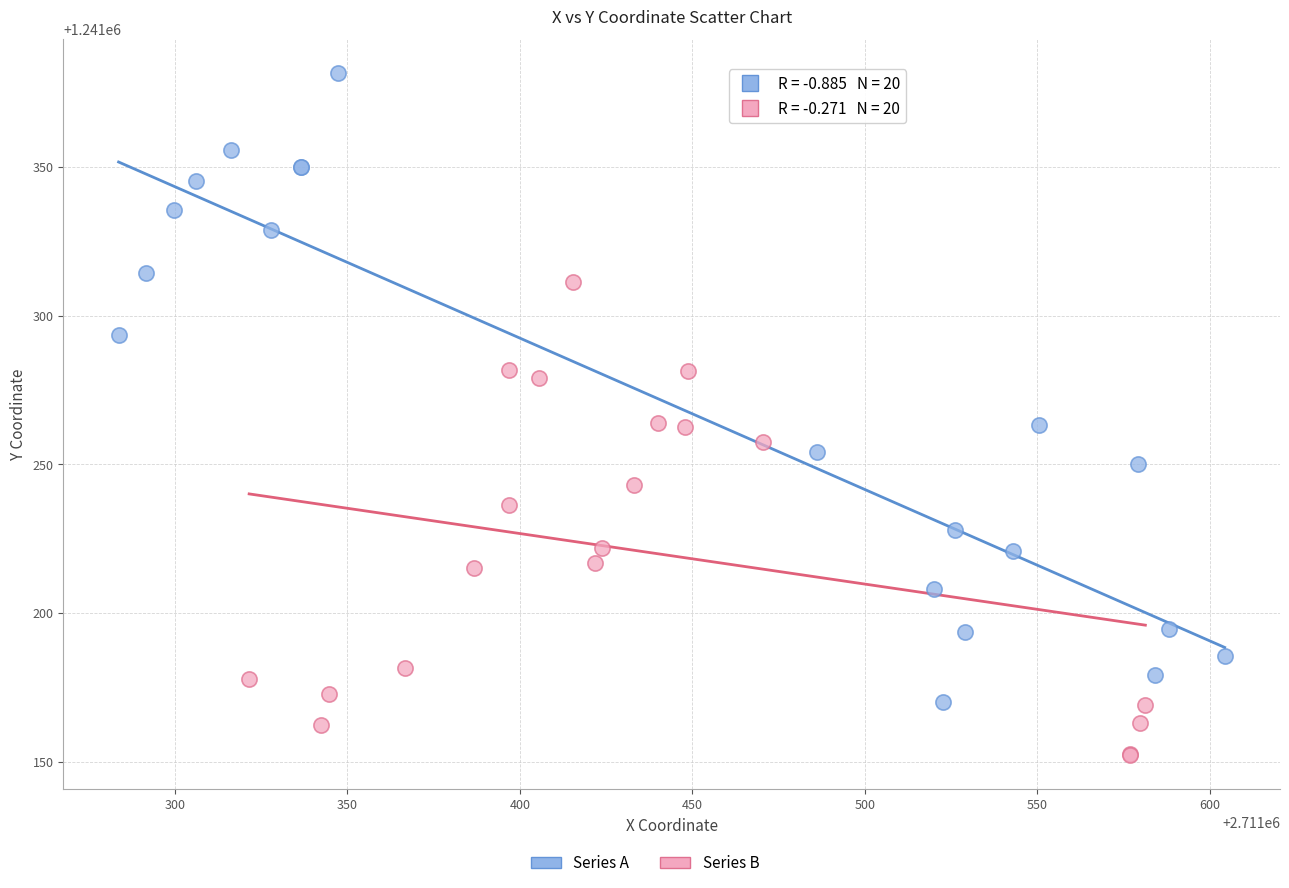

Which series has the widest spread of Y values?

Series A